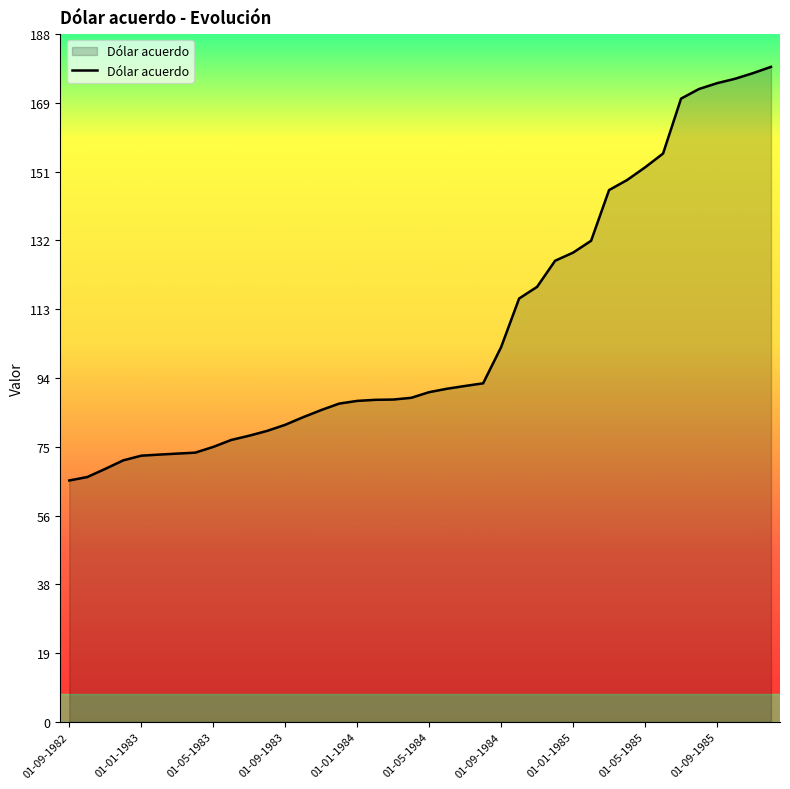

What is the maximum value shown in the chart?

179.2